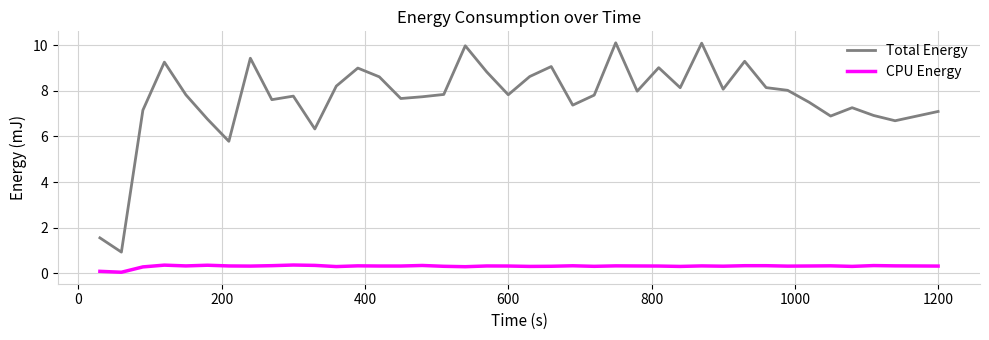

What is the lowest value of the Total Energy series?

0.9